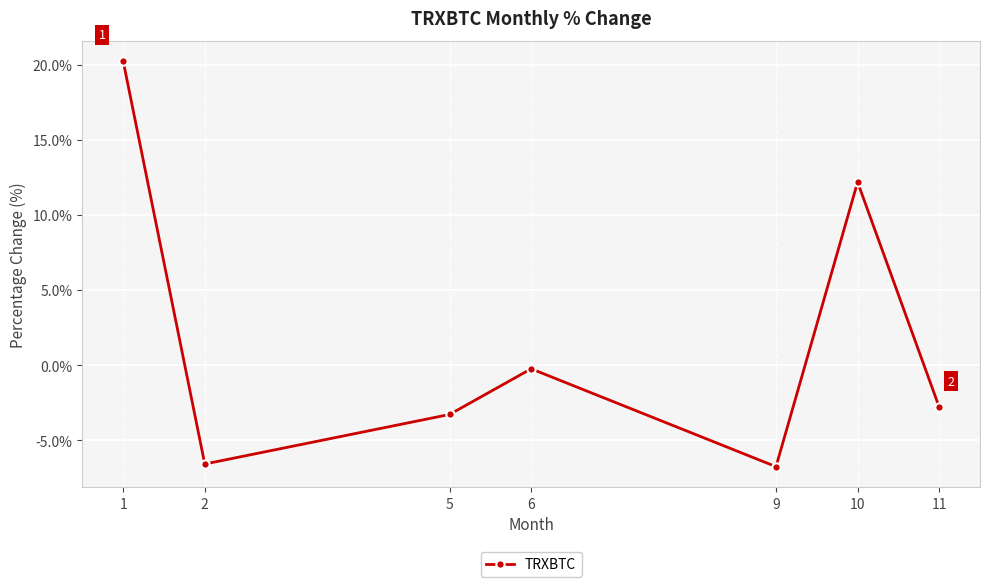

What is the sum of all values?

12.8